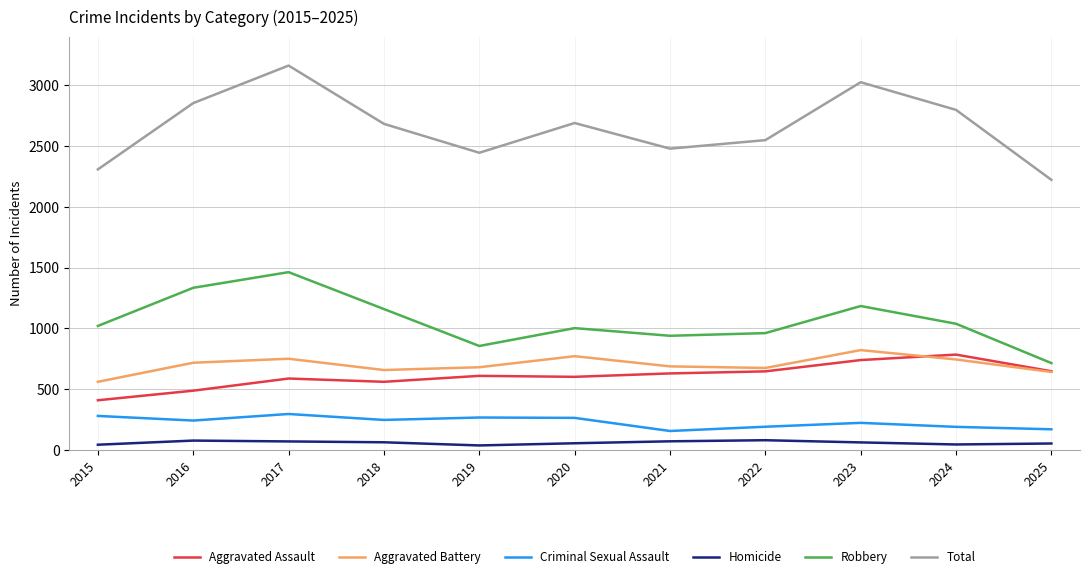

At which label does Total first exceed 2684?

2016